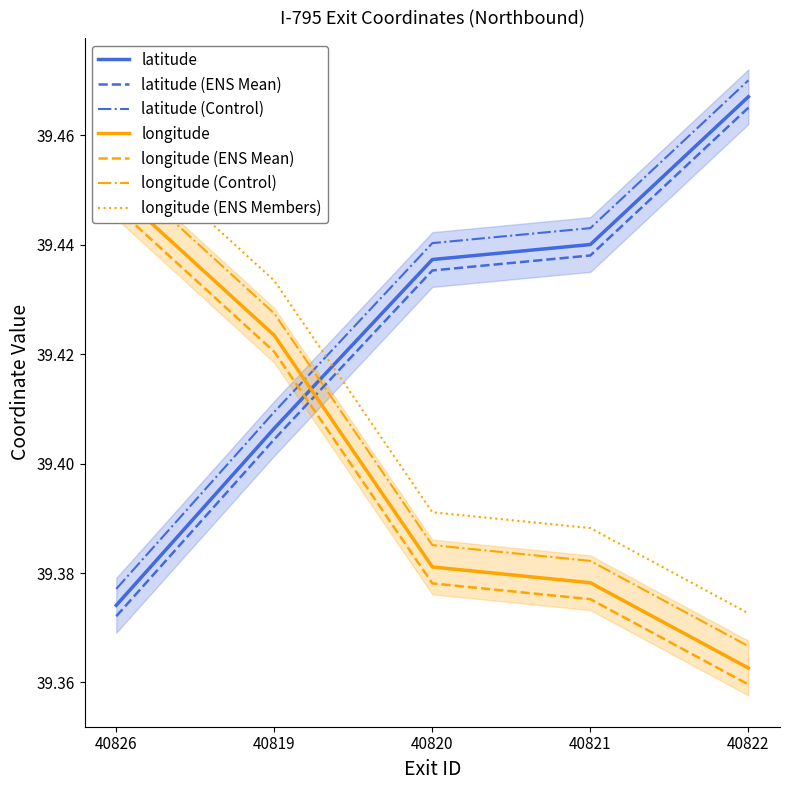

The value of latitude at 40819 is 39.4. True or false?

True